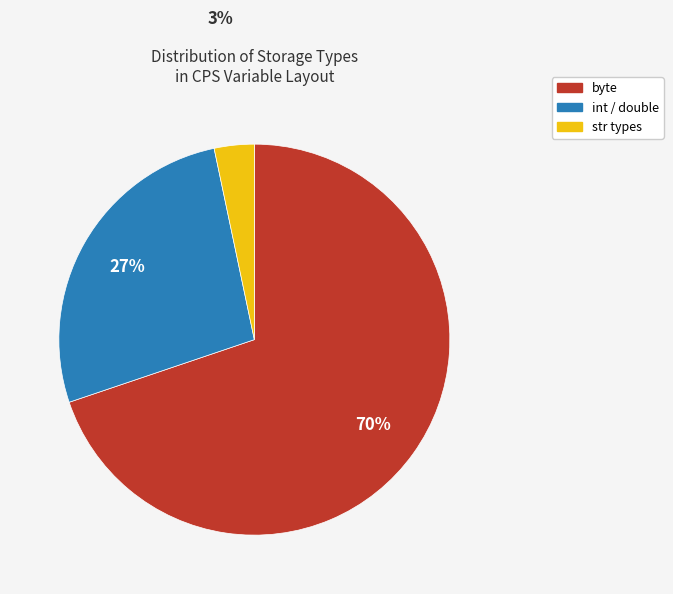

Does any single category account for the majority?

Yes